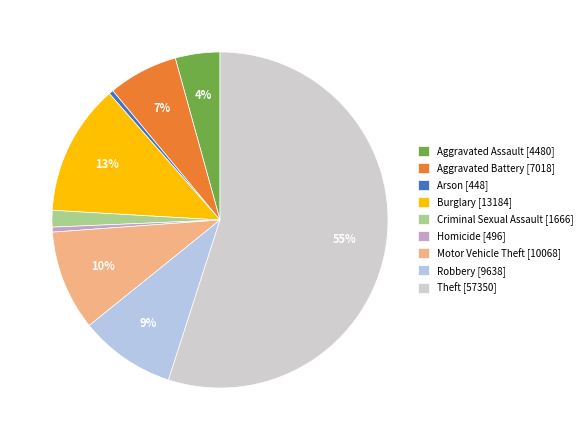

Combined, do Criminal Sexual Assault and Robbery account for over 50%?

No